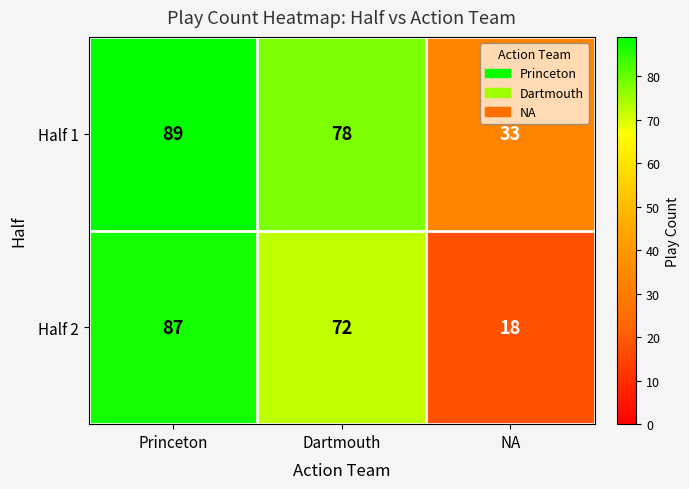

True or false: Half 2 has a value of 18 at NA.

True